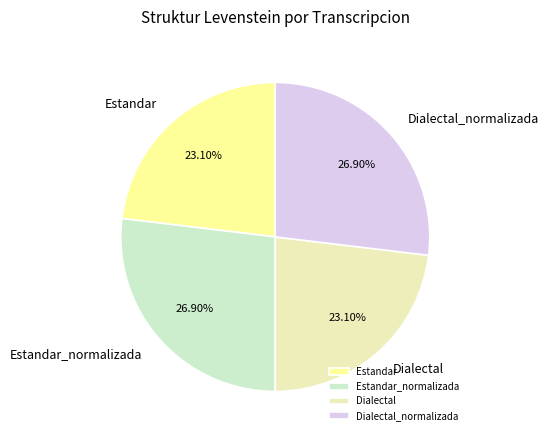

What percentage is the Dialectal_normalizada slice, to the nearest percent?

27%